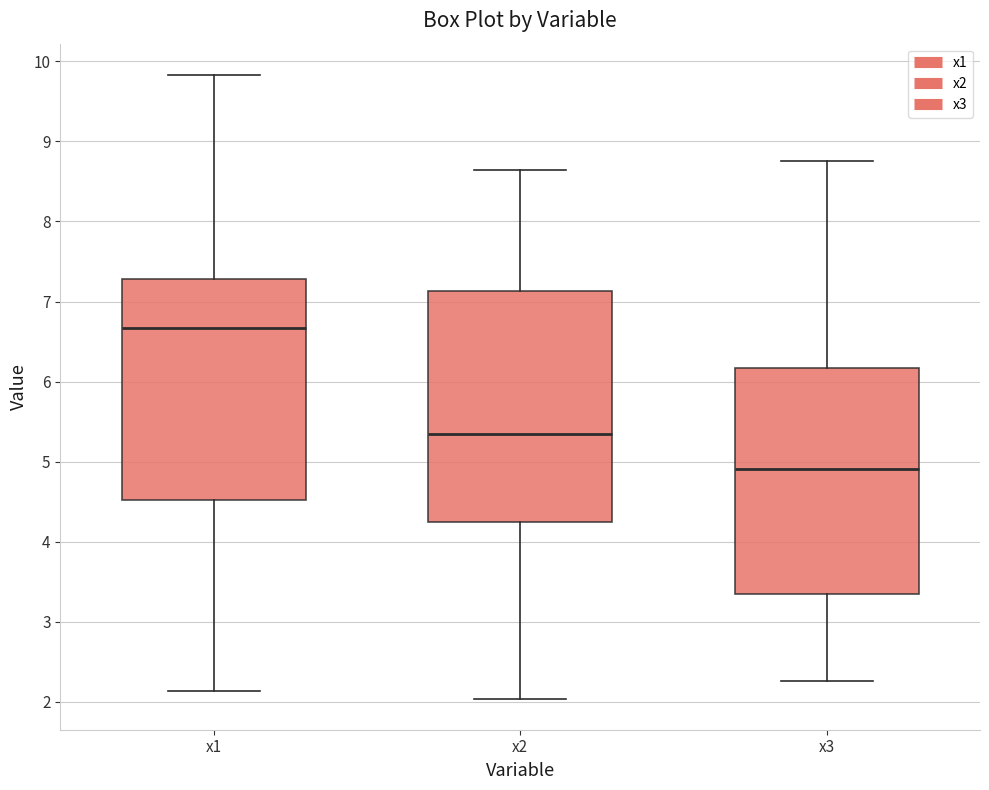

Which box has the lowest median line?

x3